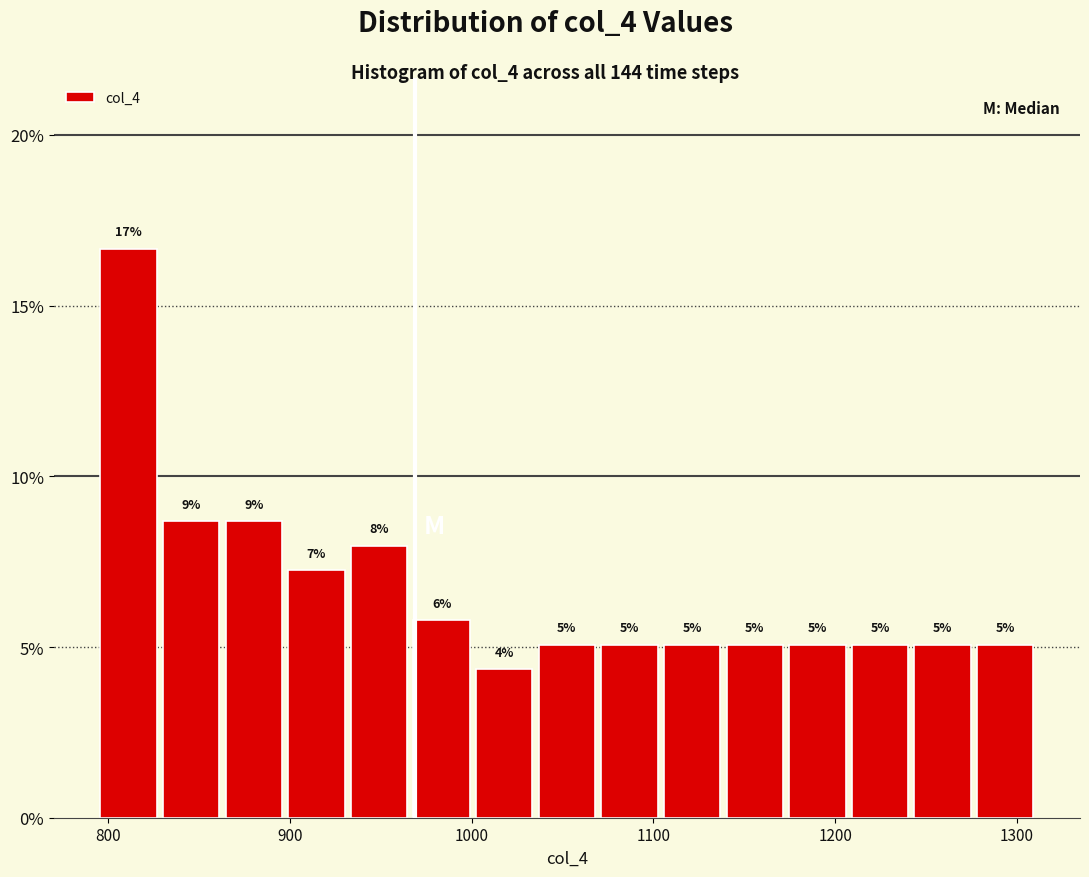

Read against the x-axis, roughly where is the centre of the tallest bar?

810